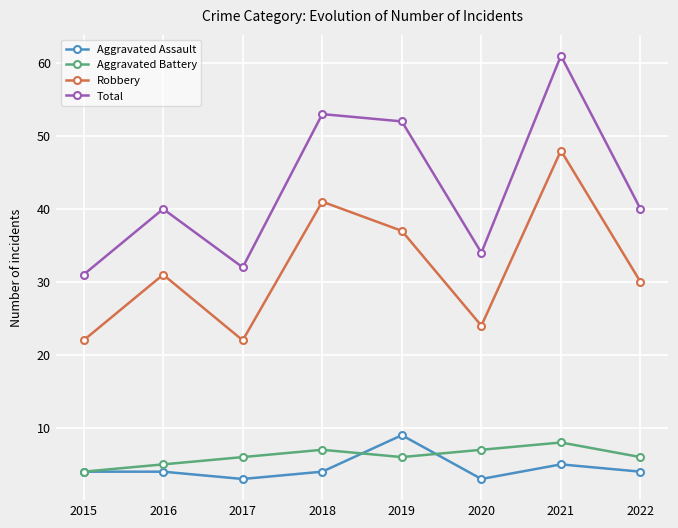

What is the spread (max minus min) of values at 2018?

49